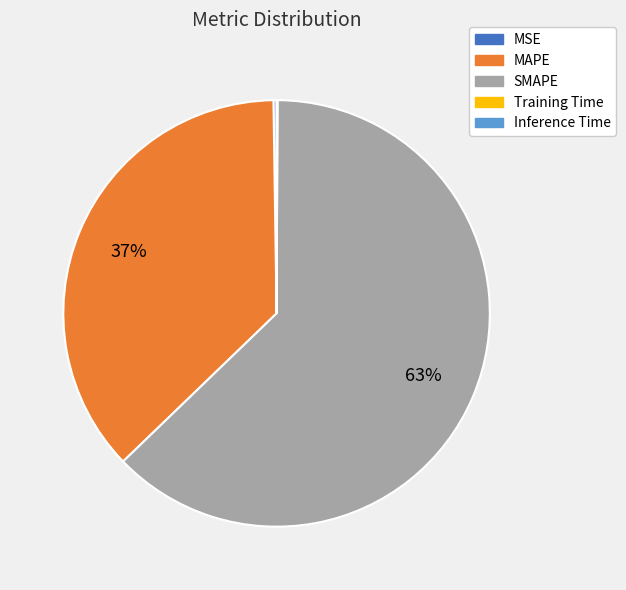

To the nearest percent, what percentage of the pie is MAPE?

37%